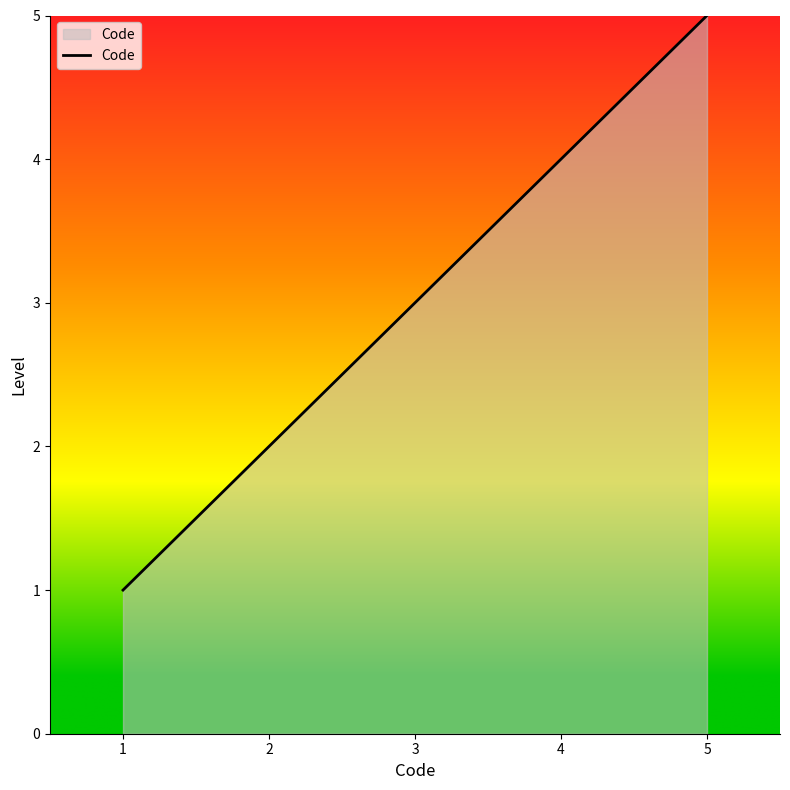

What is the smallest value displayed?

1